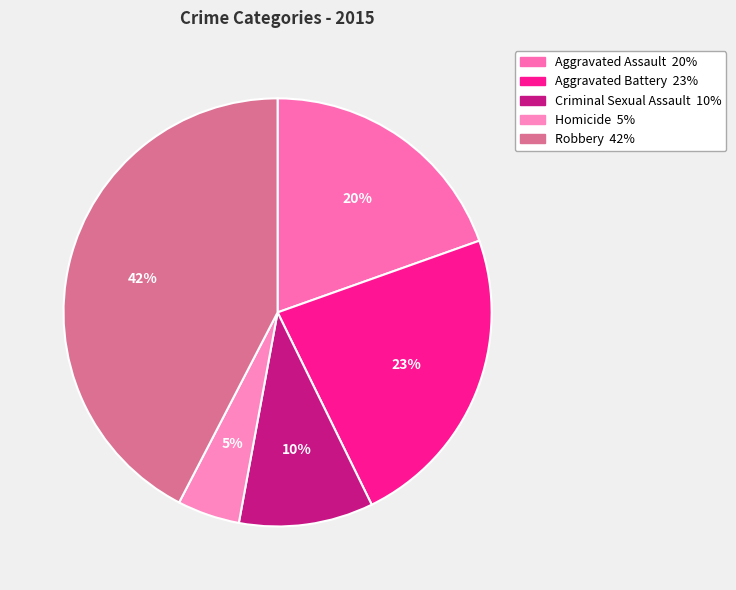

Which slice is the smallest?

Homicide